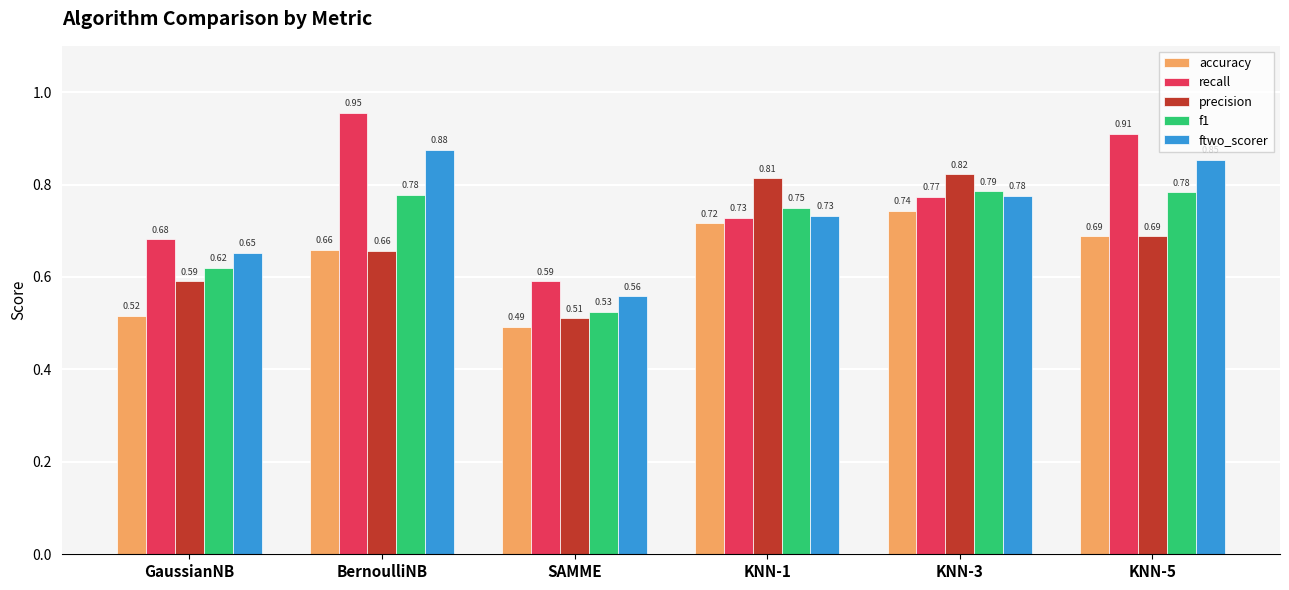

Which series has the largest total across all categories?

recall